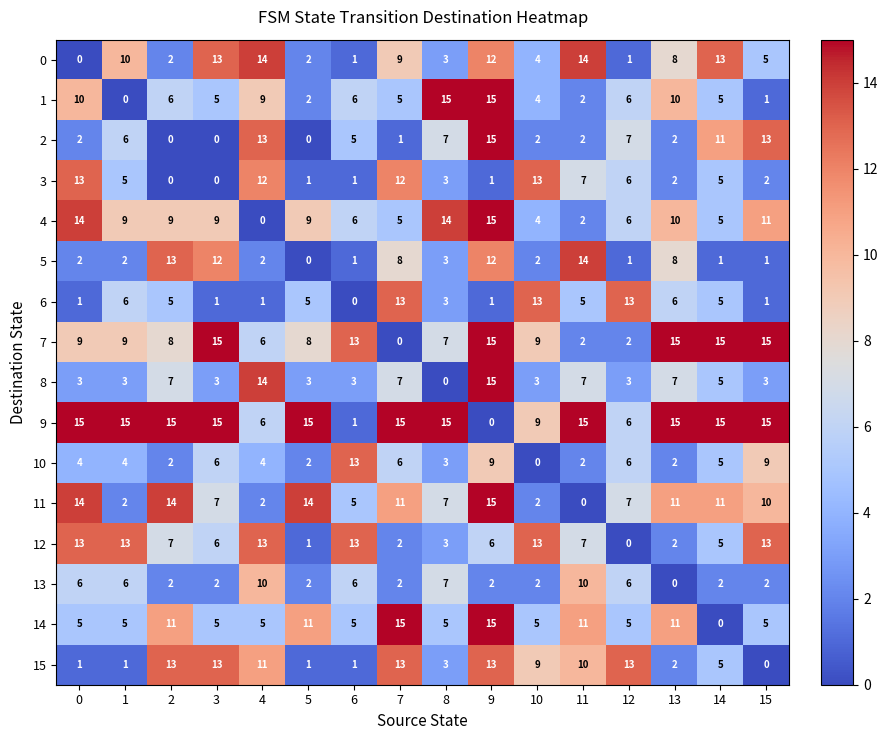

What is the total value across all series at 4?

122